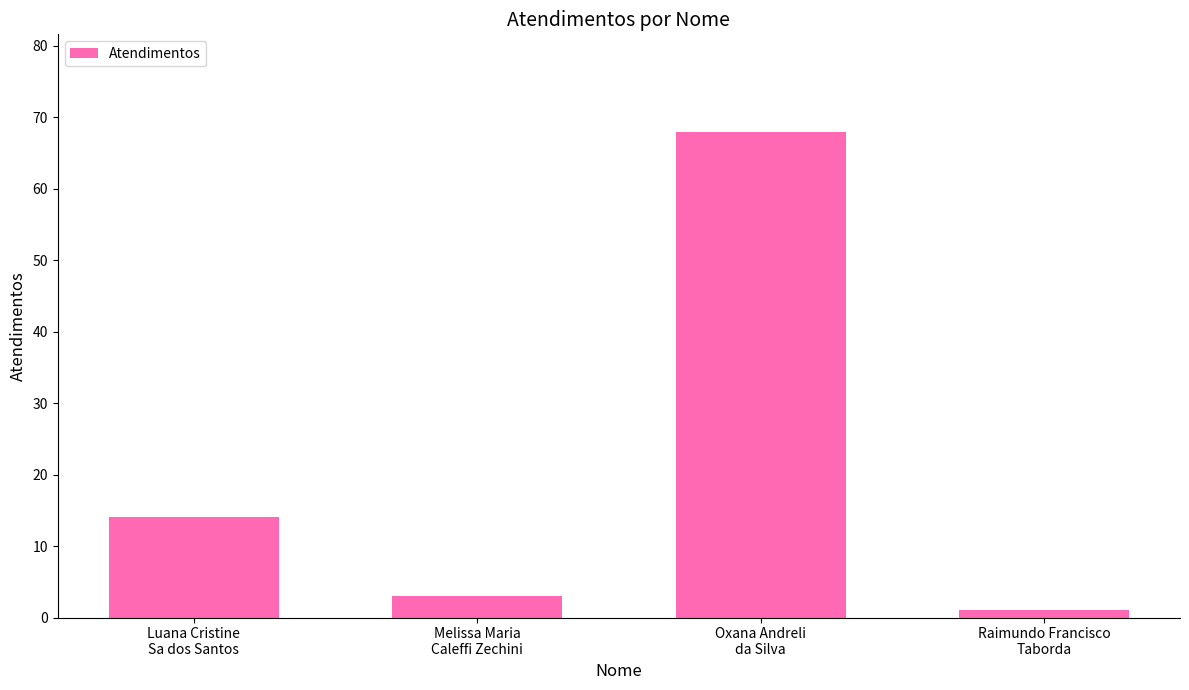

What is the approximate value at Luana Cristine
Sa dos Santos, to the nearest 5?

15